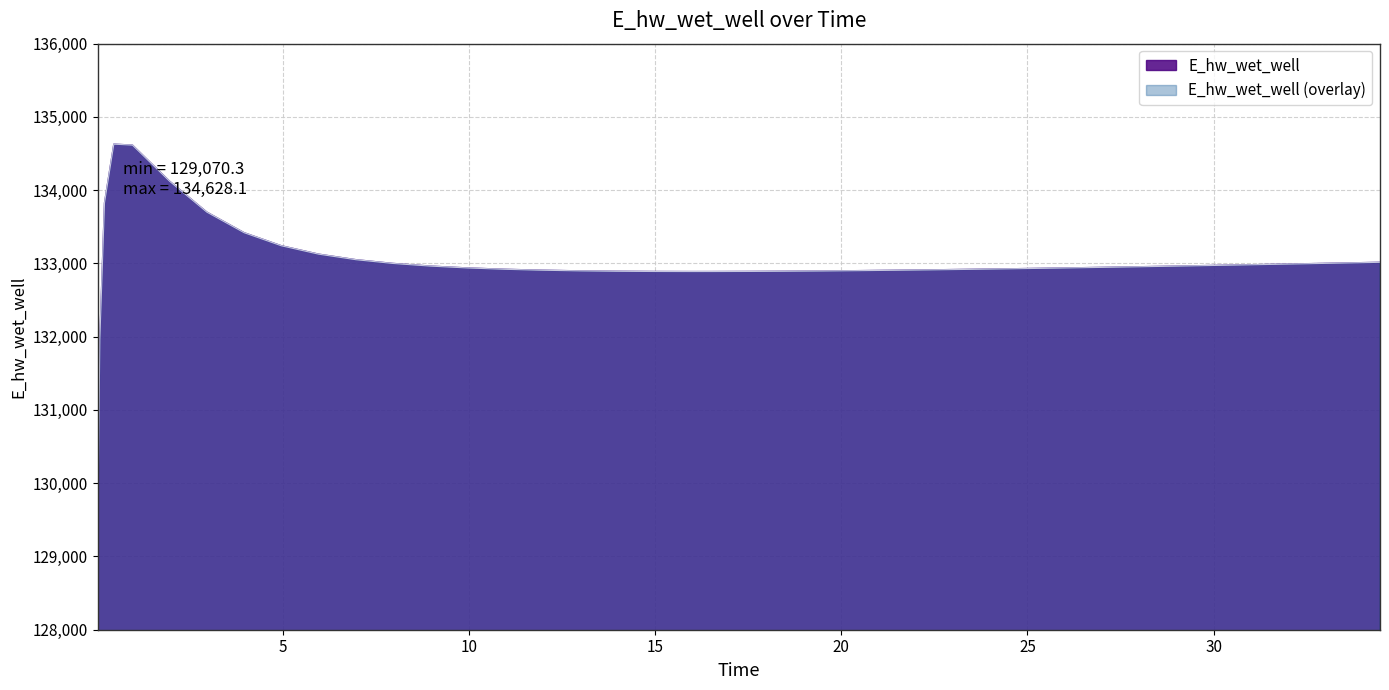

Count the number of data series in this chart.

1